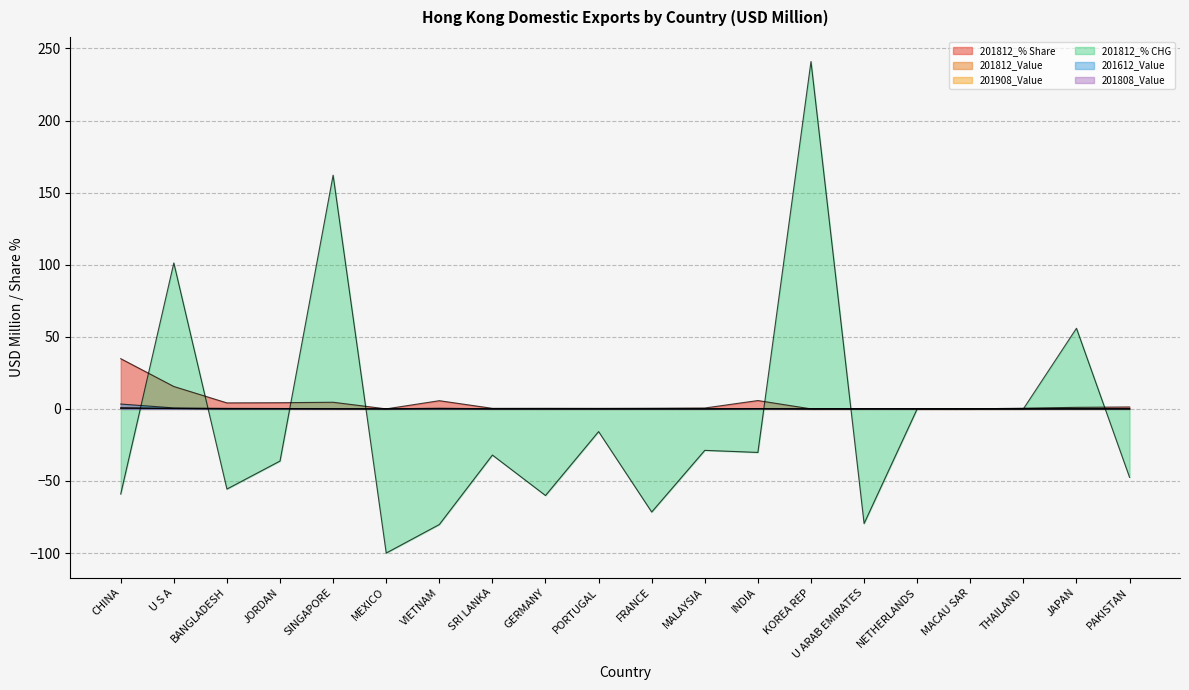

What is the label of the 19th point from the left?

JAPAN